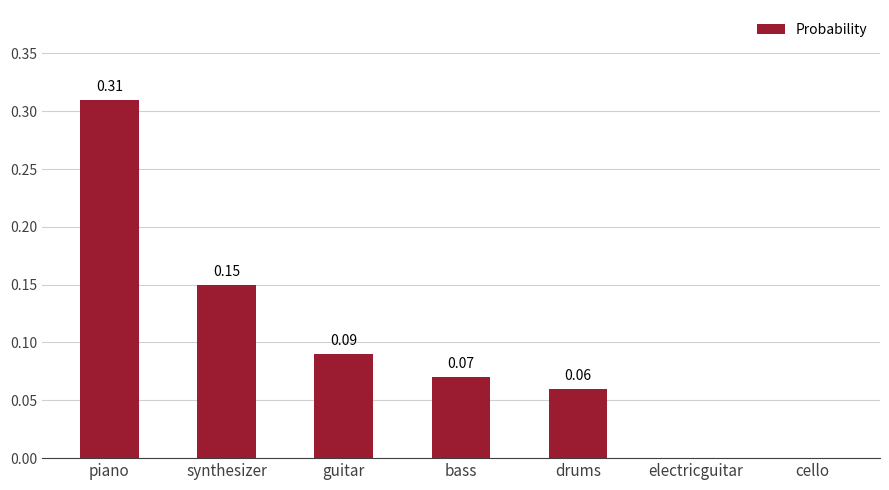

What is the sum of all values?

0.7